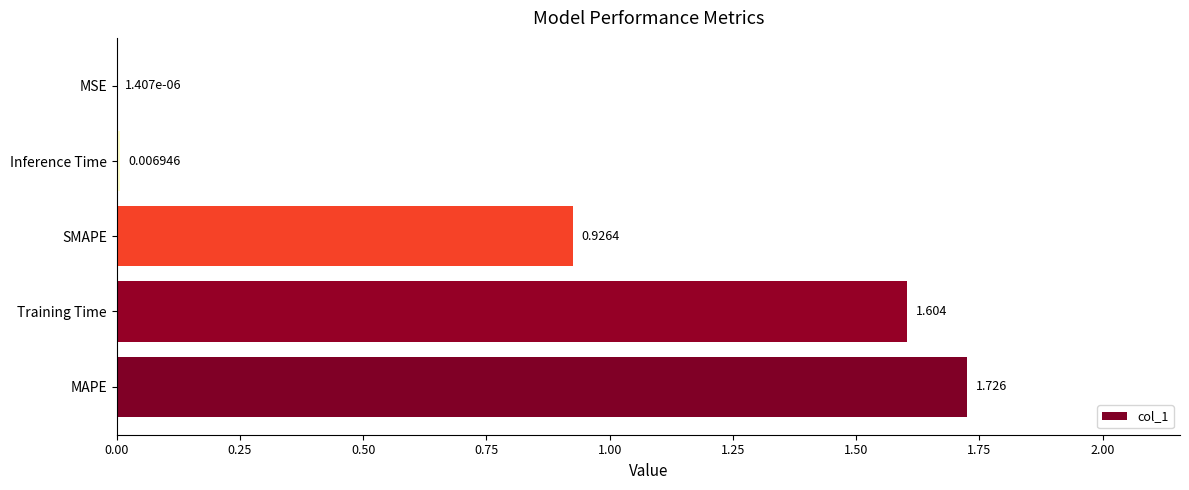

Are the bars horizontal?

Yes